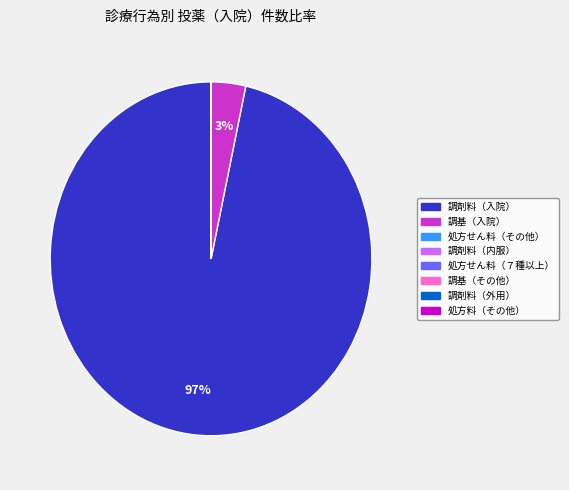

Is there a majority slice in this chart?

Yes